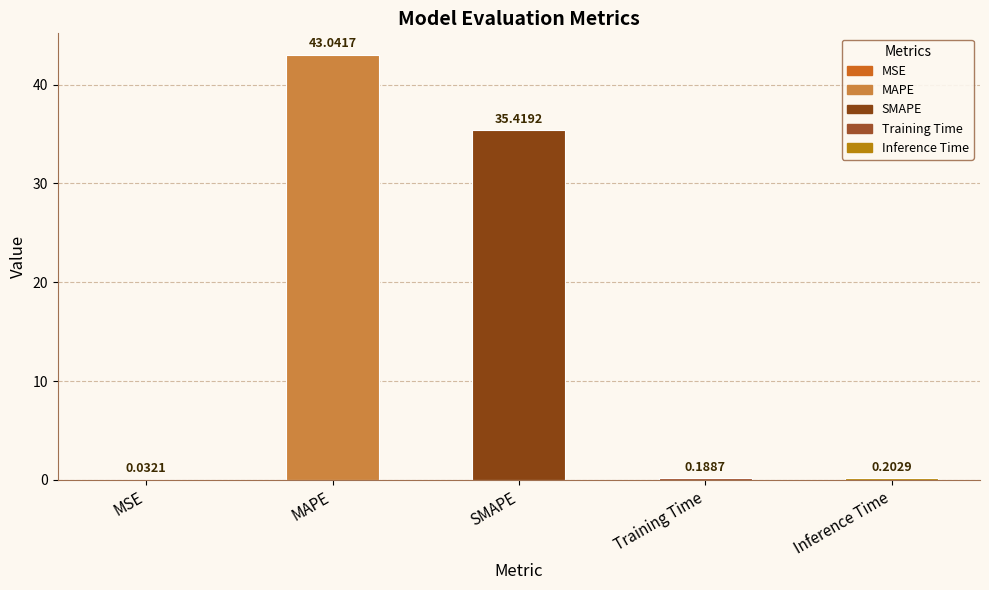

Where is the data nearest to the value 21?

SMAPE